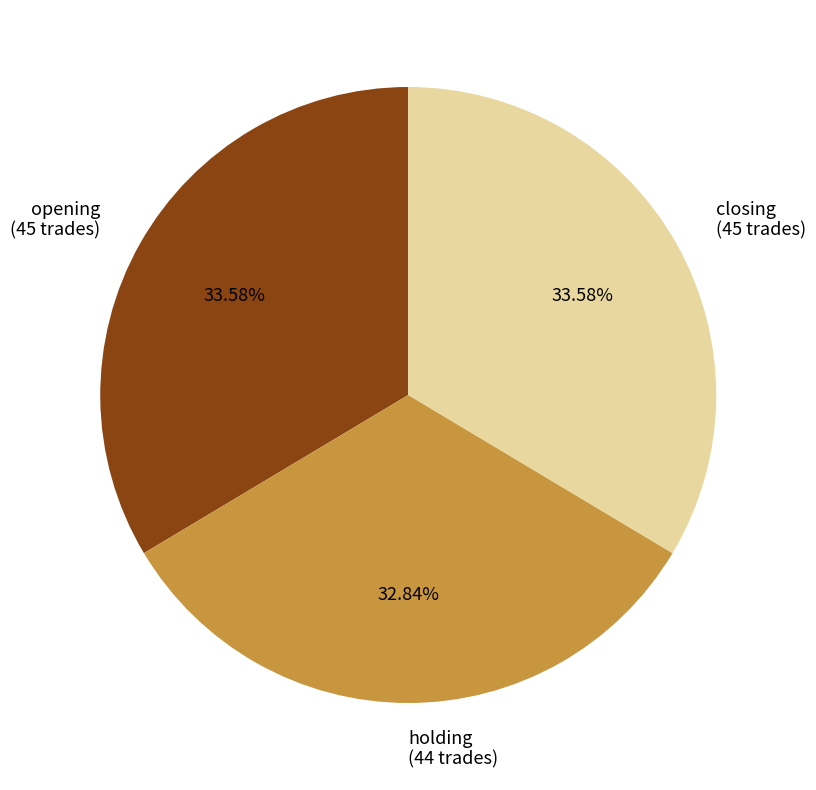

Is the sum of opening and holding greater than half?

Yes